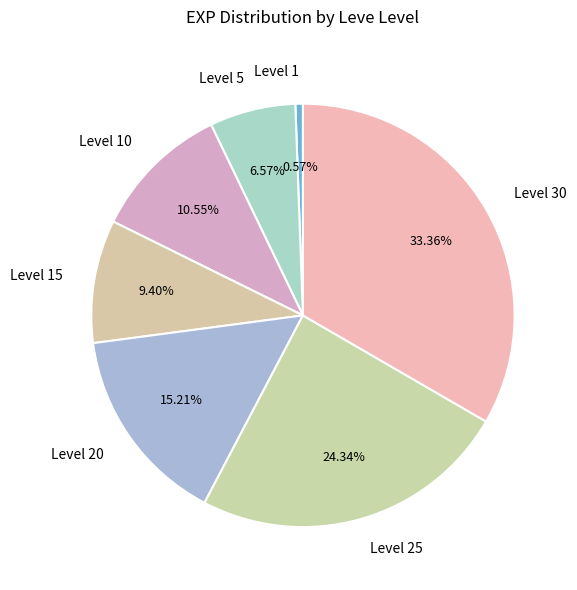

What is the ratio of the value at Level 5 to the value at Level 20?

0.4